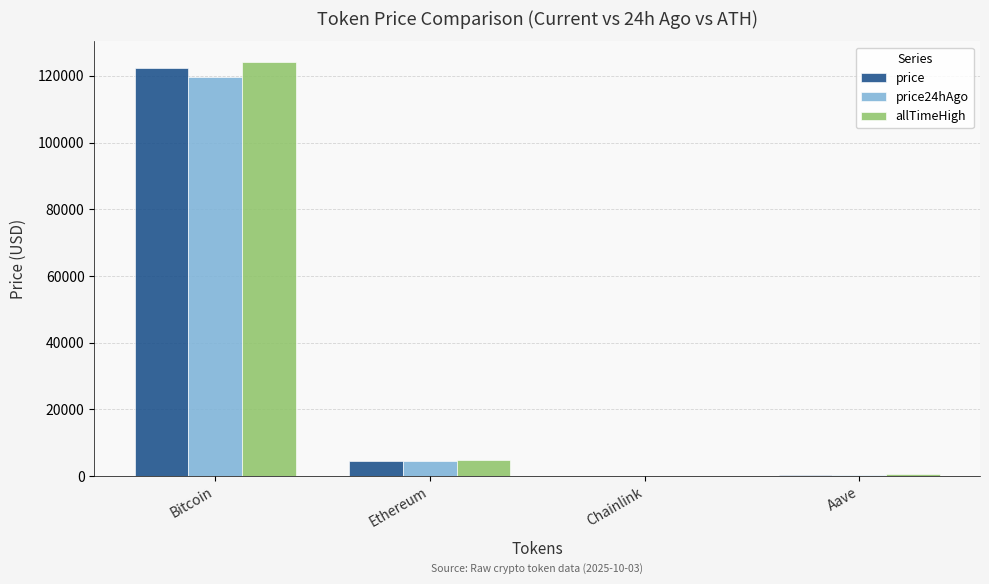

What is the sum of all allTimeHigh values?

129788.4